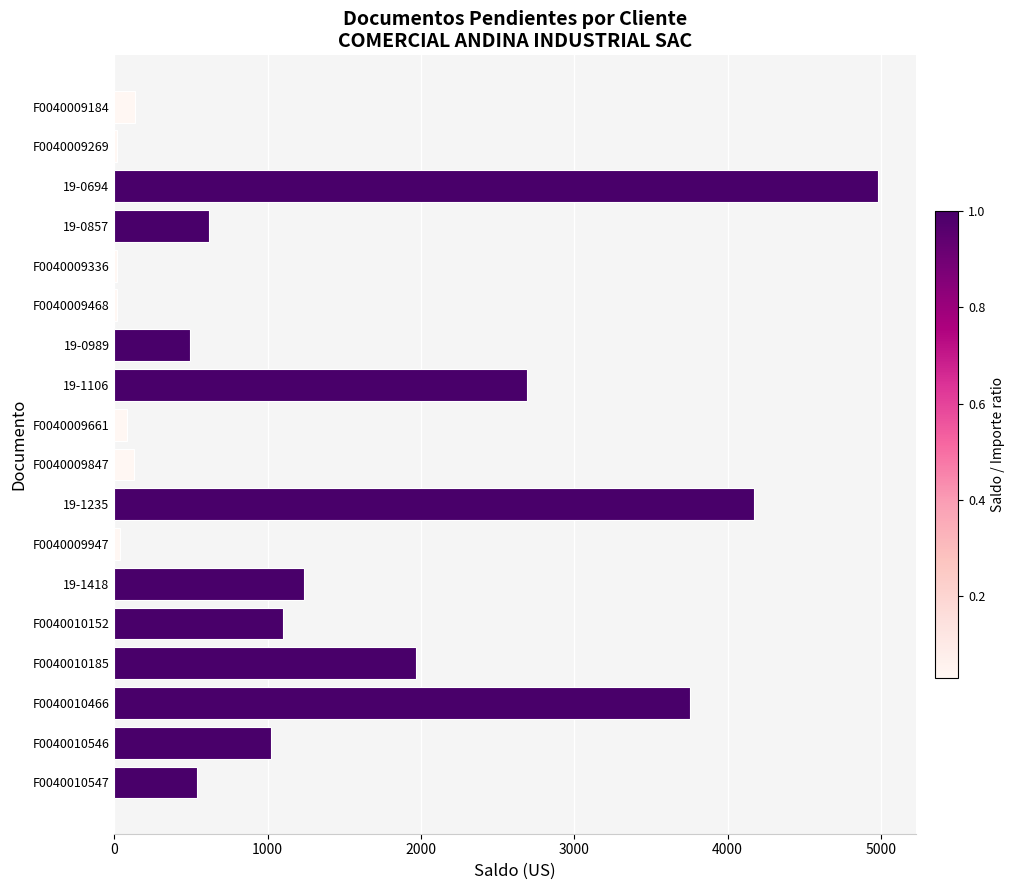

Between F0040010466 and F0040010546, which is larger?

F0040010466